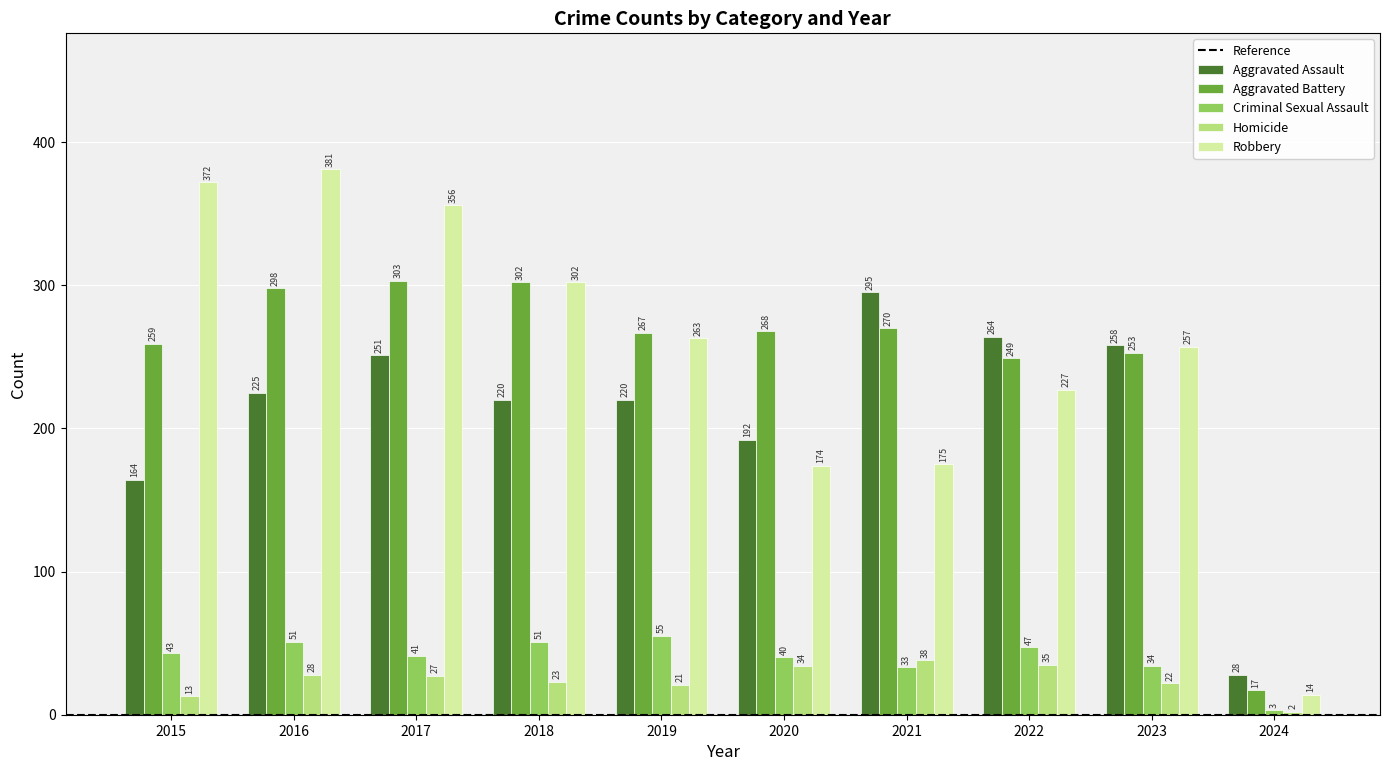

Is it true that Robbery equals 174 at 2020?

True